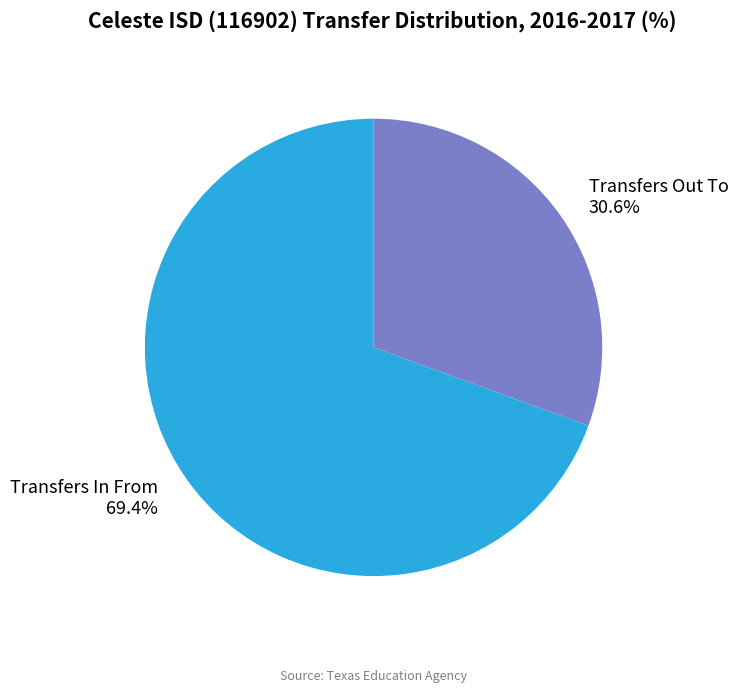

Is there any slice that represents more than half of the pie?

Yes